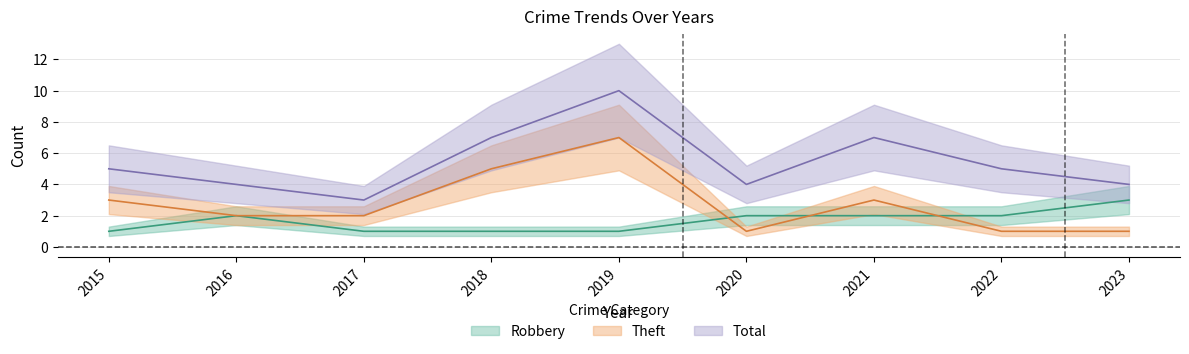

Reading left to right, what are all the values shown in this chart?

Robbery: 1	2	1	1	1	2	2	2	3
Theft: 3	2	2	5	7	1	3	1	1
Total: 5	4	3	7	10	4	7	5	4